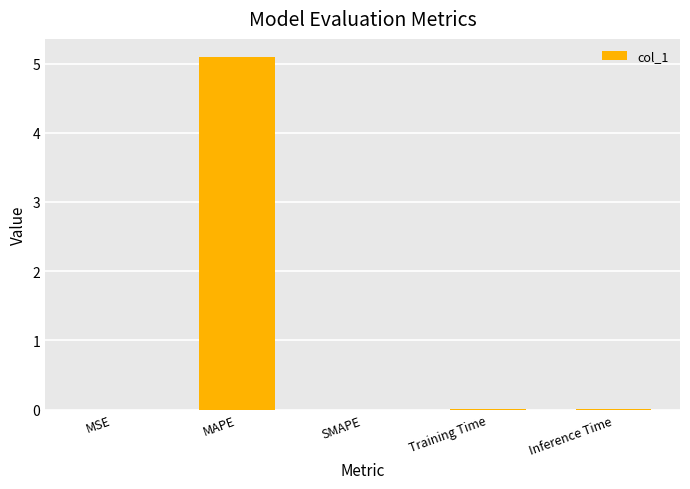

True or false: the data shows 0.0 at Training Time.

True